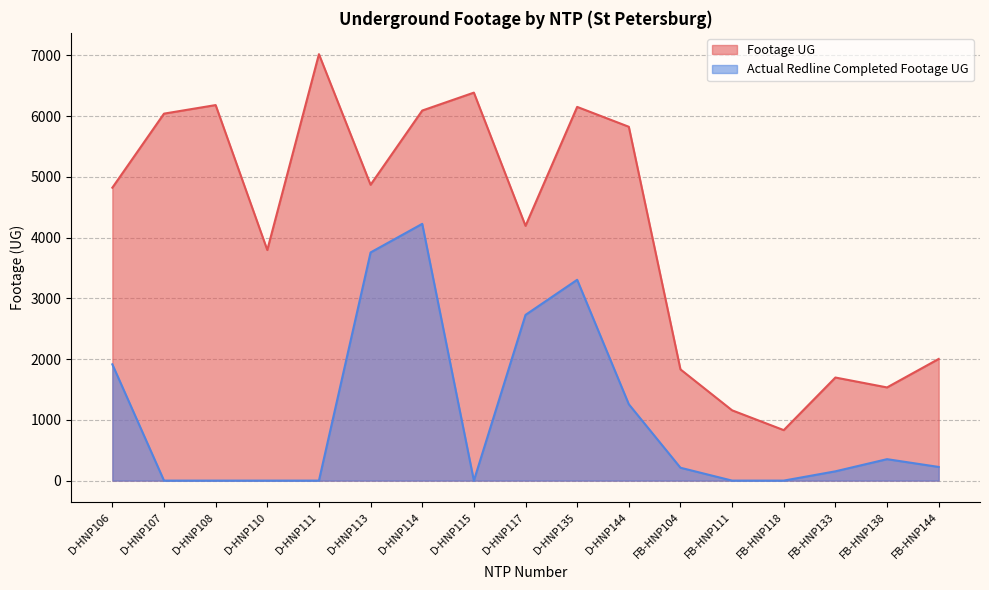

How many distinct data groups are displayed?

2